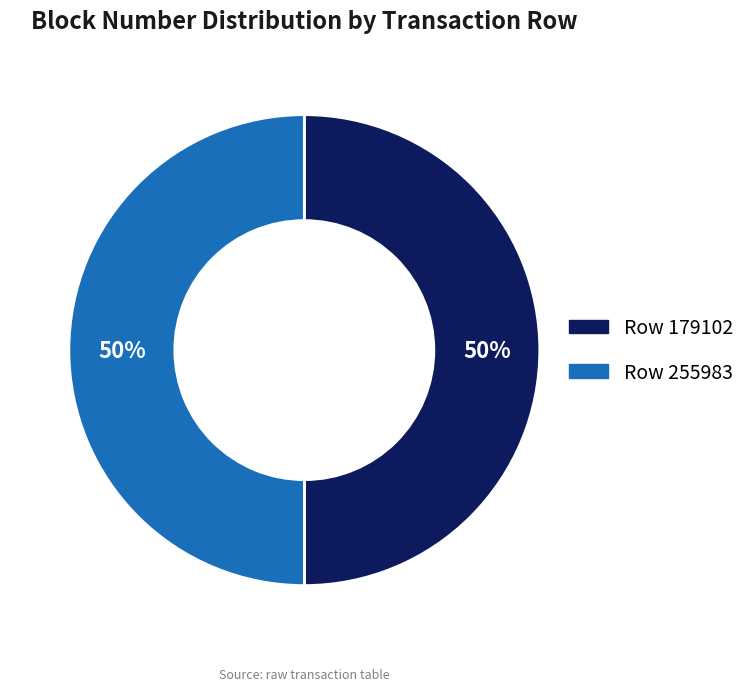

What is the ratio of the value at Row 179102 to the value at Row 255983?

1.0